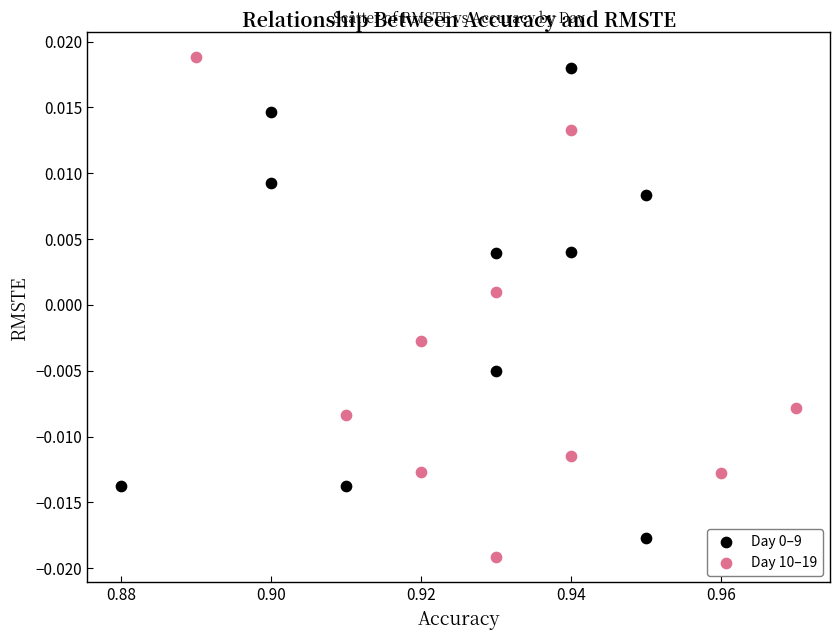

Which series has the largest Y range (max minus min)?

Day 10–19